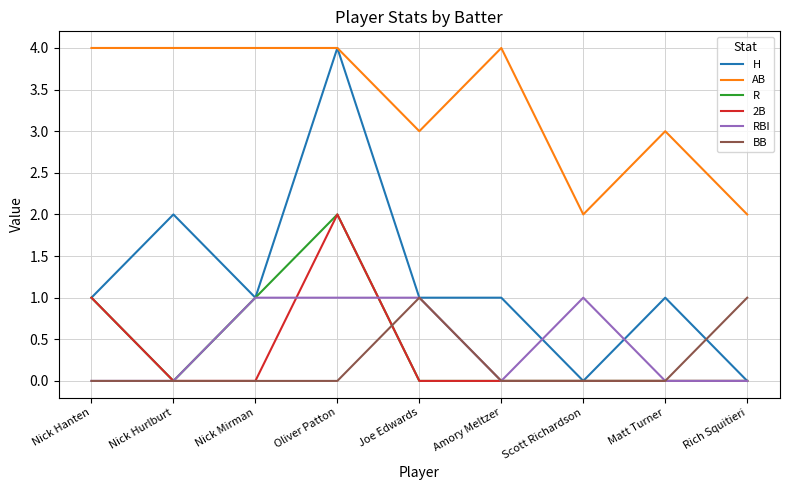

What is the total value across all series at Nick Hurlburt?

6